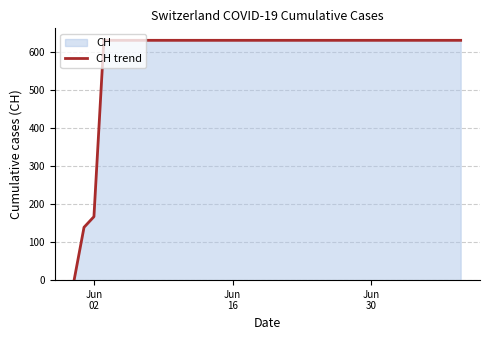

Does the chart have visible grid lines?

Yes